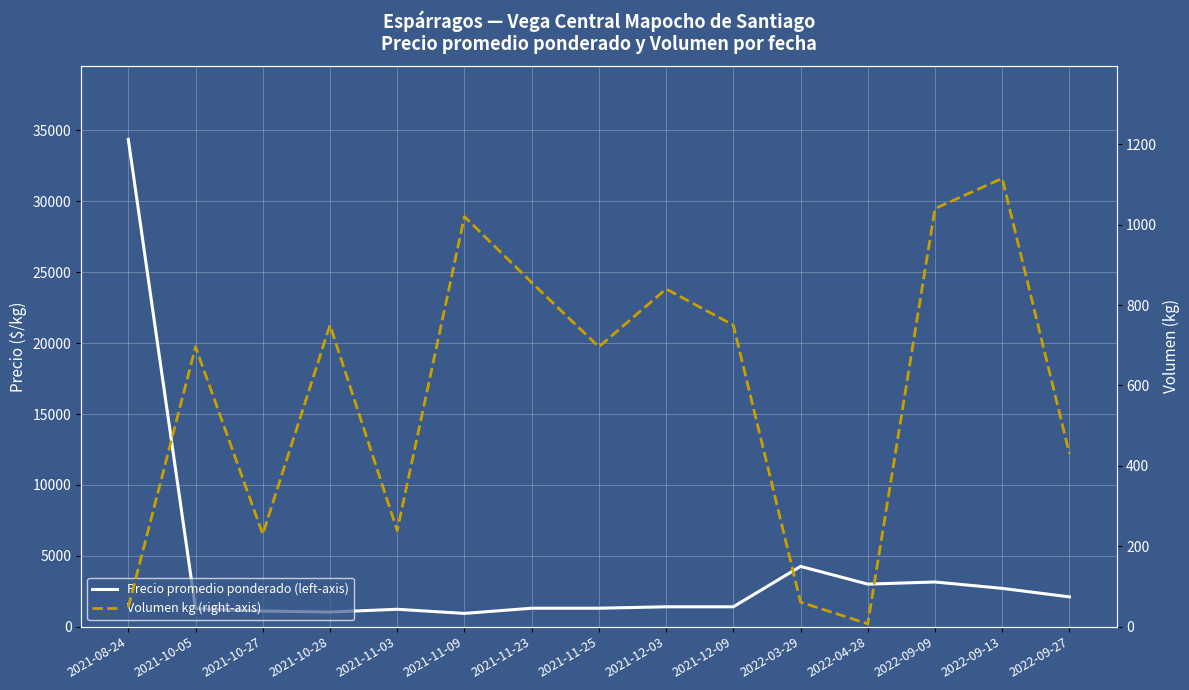

Where is Volumen kg (right-axis) nearest to the value 561?

2022-09-27